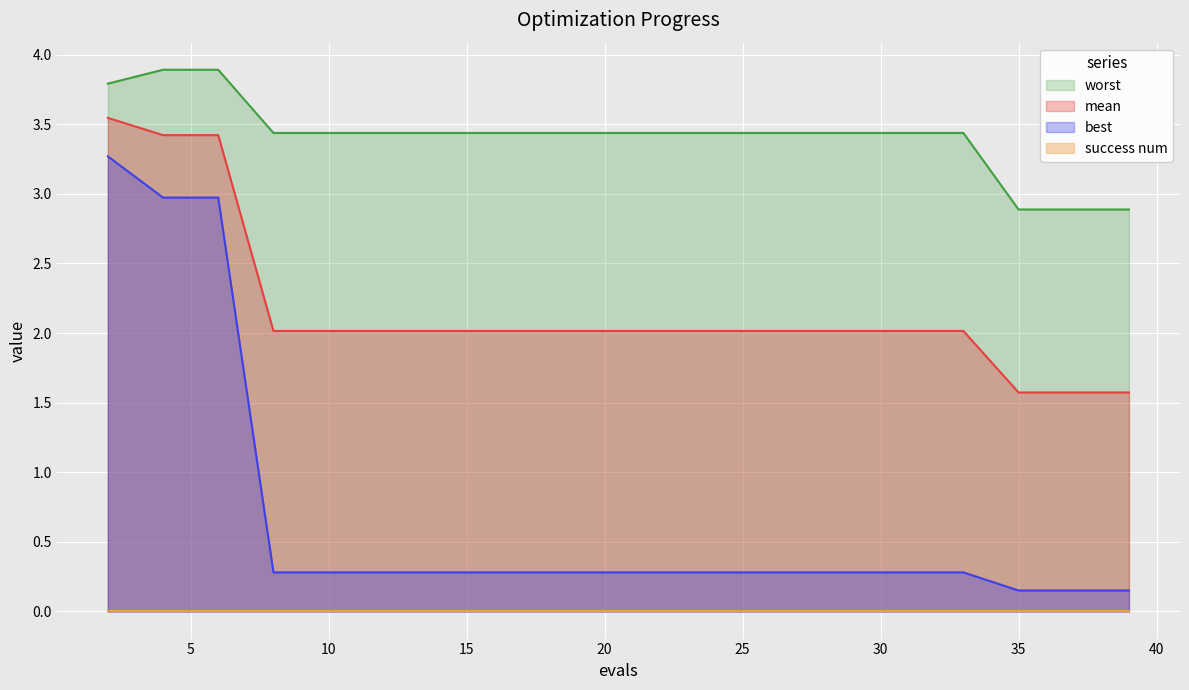

Does the chart display data point markers on the line(s)?

No